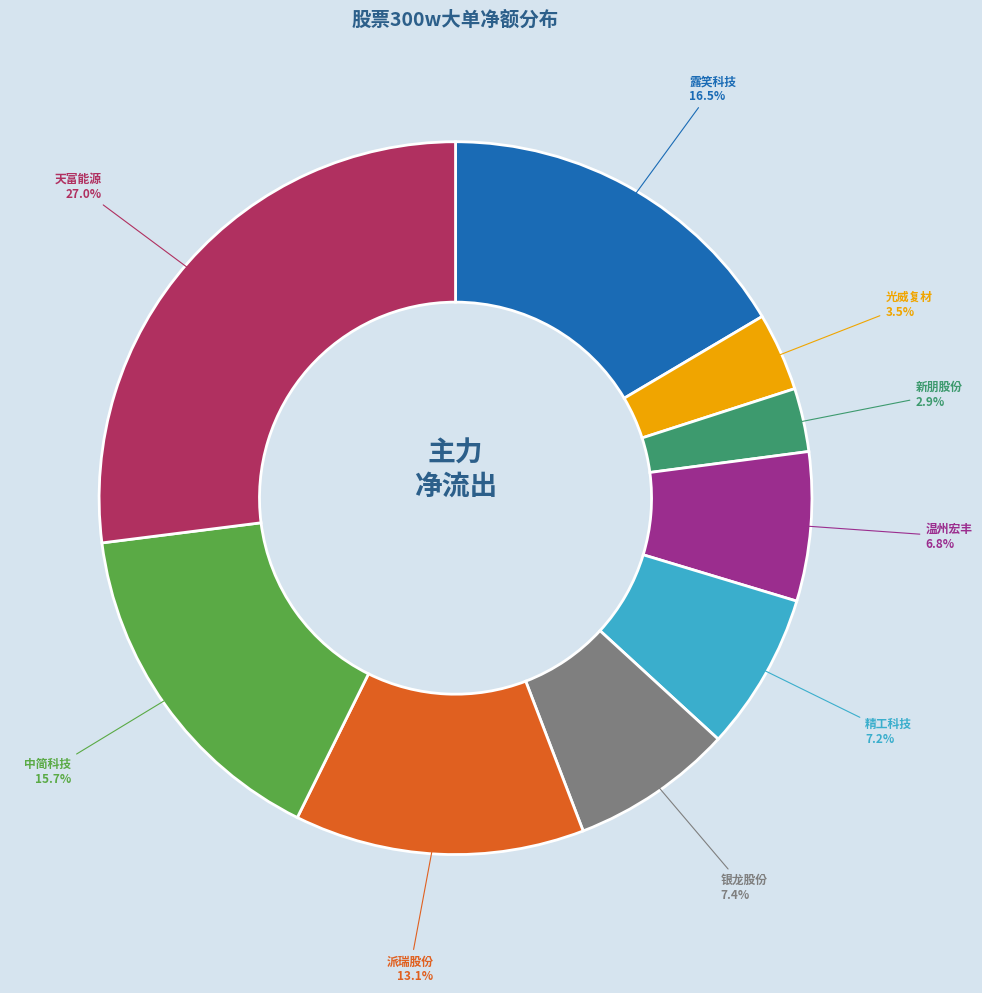

Is there any slice that represents more than half of the pie?

No